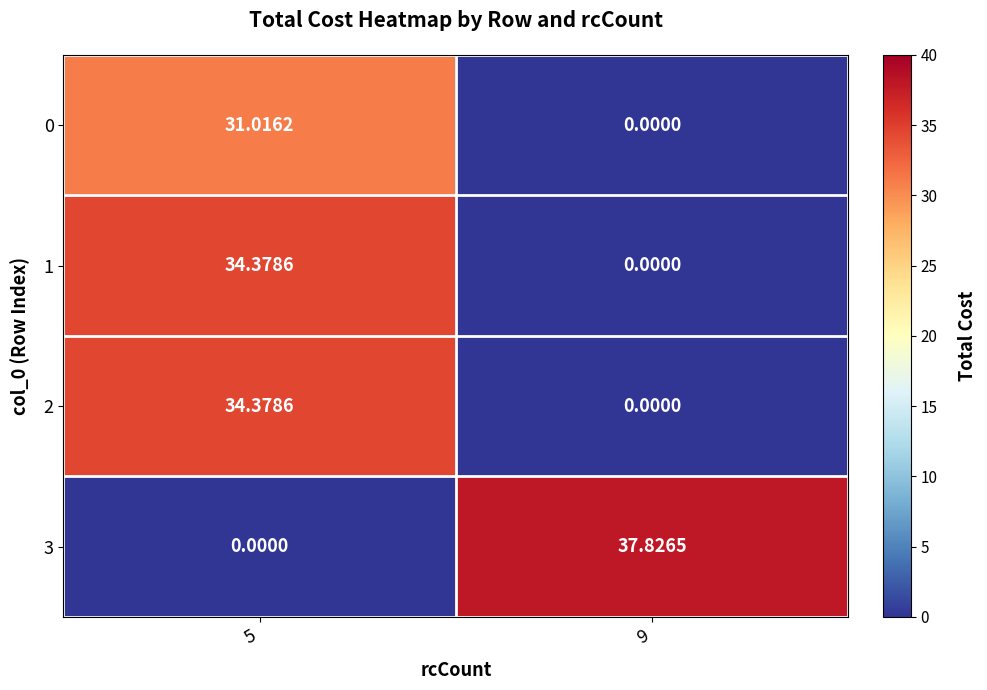

Count the number of categories in the chart.

2